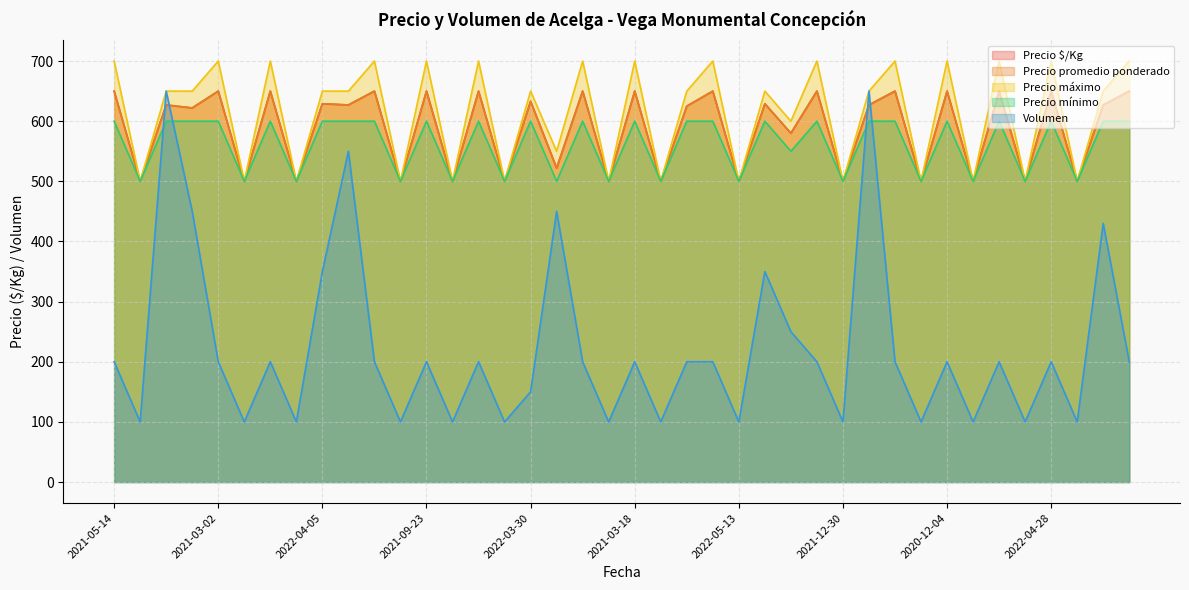

True or false: Precio promedio ponderado has a value of 500 at 2022-04-28.

True